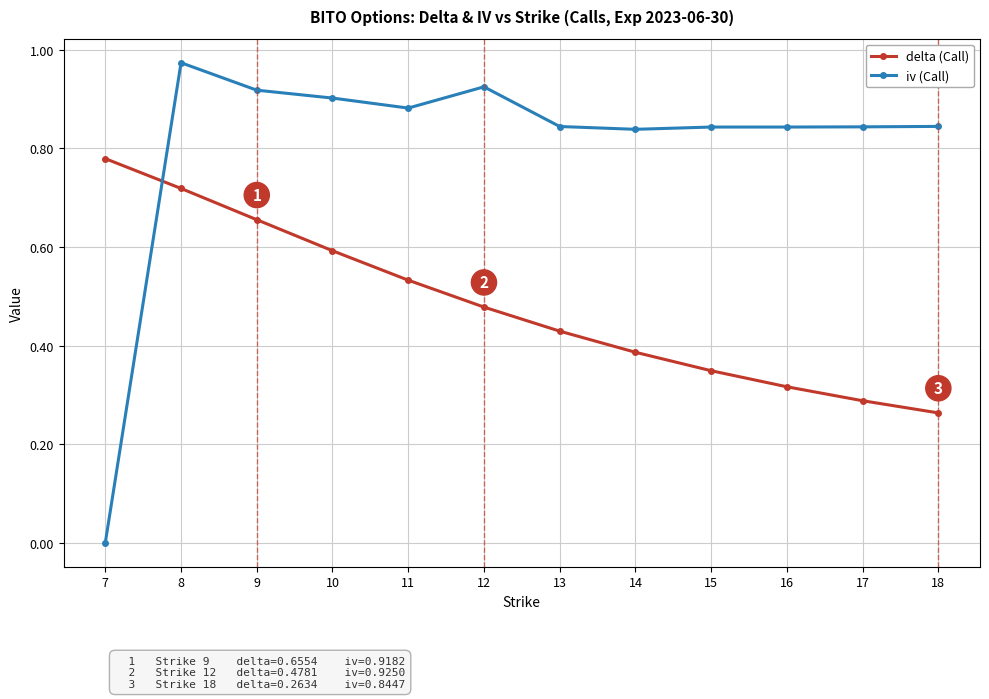

What is the sum of the iv (Call) values at 8 and 15?

1.8